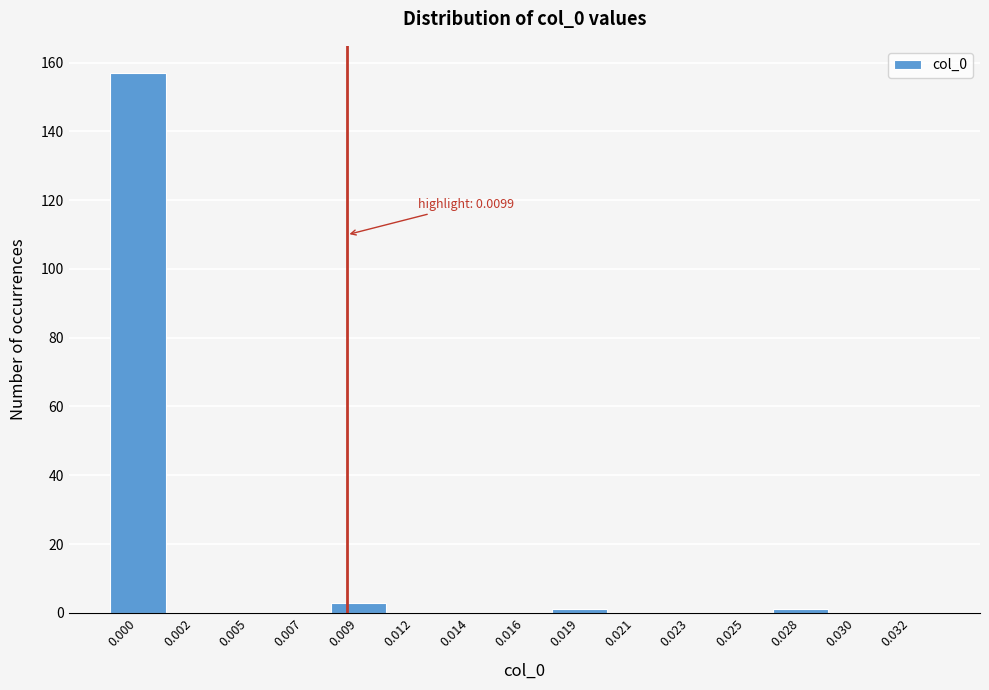

Reading left to right, what are all the values shown in this chart?

0.000=157	0.002=0	0.005=0	0.007=0	0.009=3	0.012=0	0.014=0	0.016=0	0.019=1	0.021=0	0.023=0	0.025=0	0.028=1	0.030=0	0.032=0